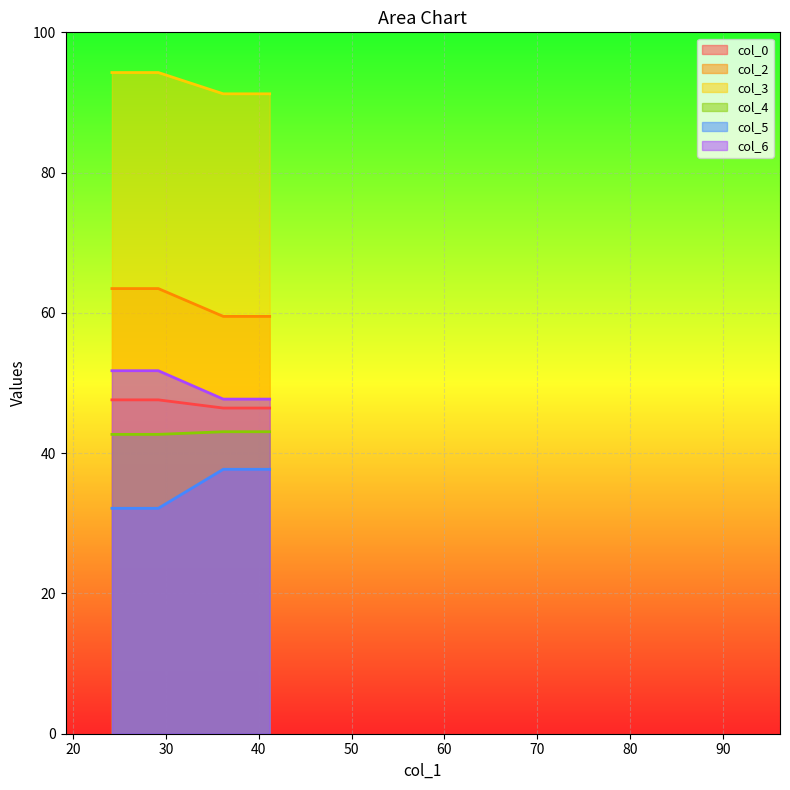

Read the col_2 value at 36.16666667.

59.5